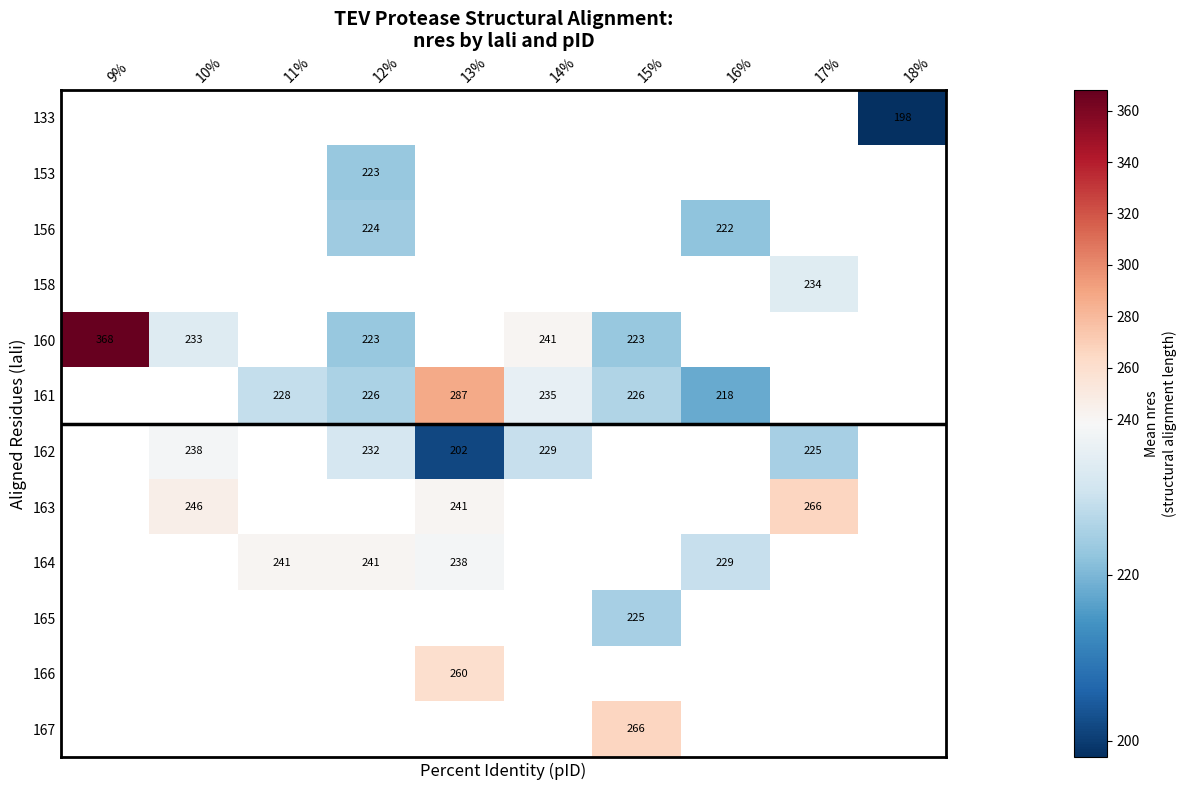

The value of 166 at 13% is 260.0. True or false?

True